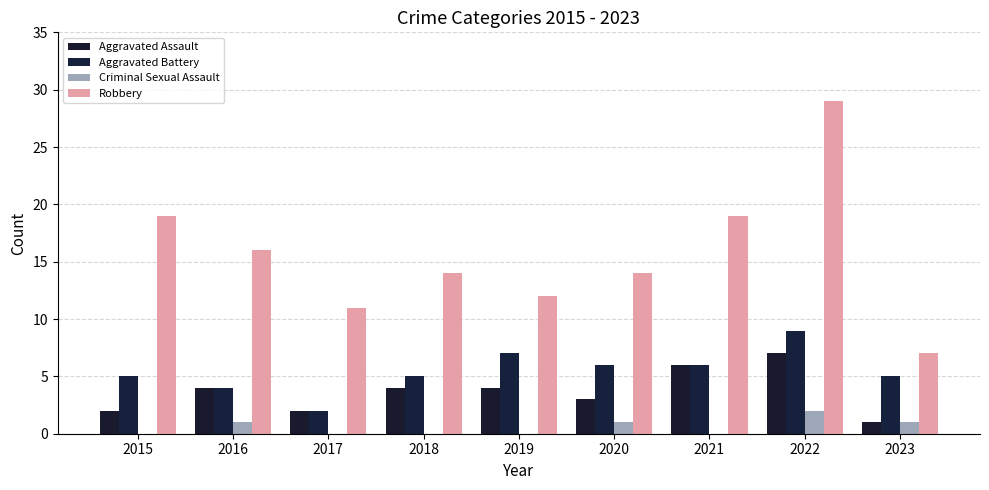

What is the sum of the Robbery values at 2015 and 2021?

38